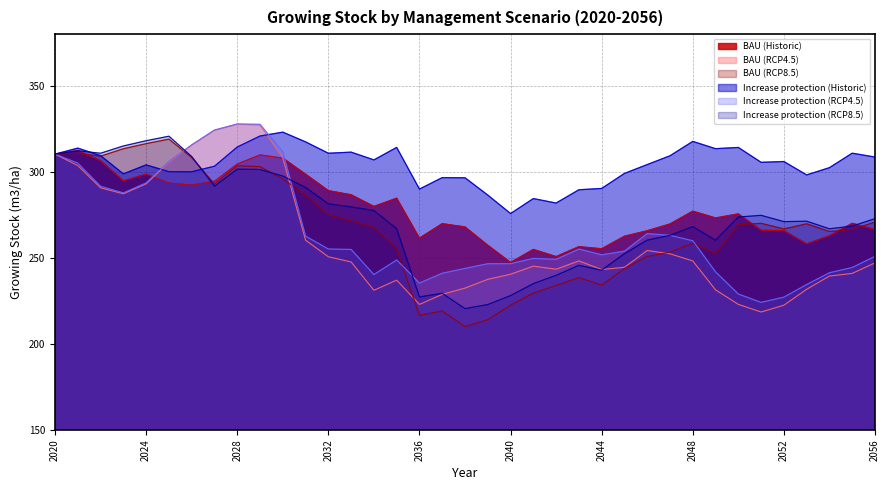

Which category has the lowest value across all series?

2038